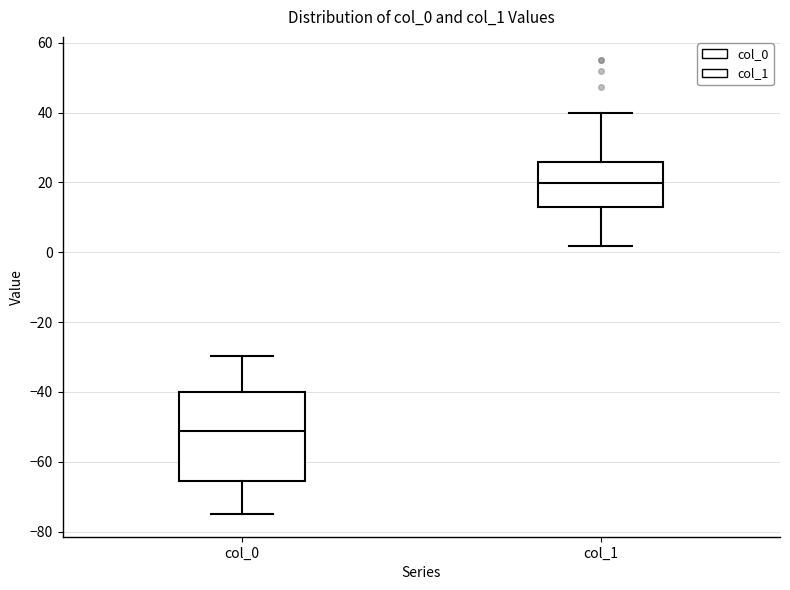

Reading left to right, transcribe this box plot: for each box, give where its median line is, the range the box spans, and where its two whiskers end, as read against the y-axis. The values are not printed on the chart, so give them approximately, as read against the axis.

col_0: median -52, box -66 to -40, whiskers -74 to -30
col_1: median 20, box 14 to 26, whiskers 2 to 40